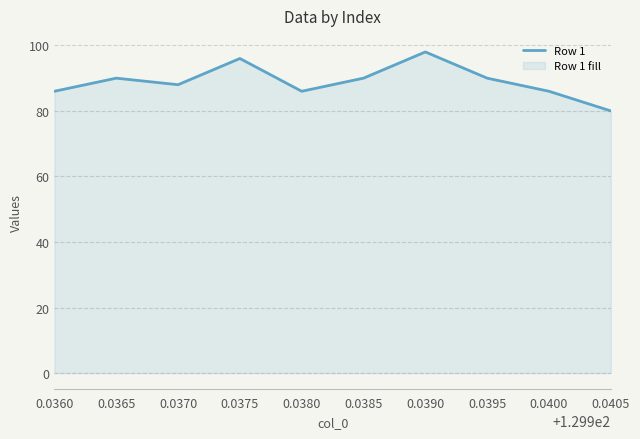

Rank the categories by value from lowest to highest.

0.0405, 0.0360, 0.0380, 0.0400, 0.0370, 0.0365, 0.0385, 0.0395, 0.0375, 0.0390